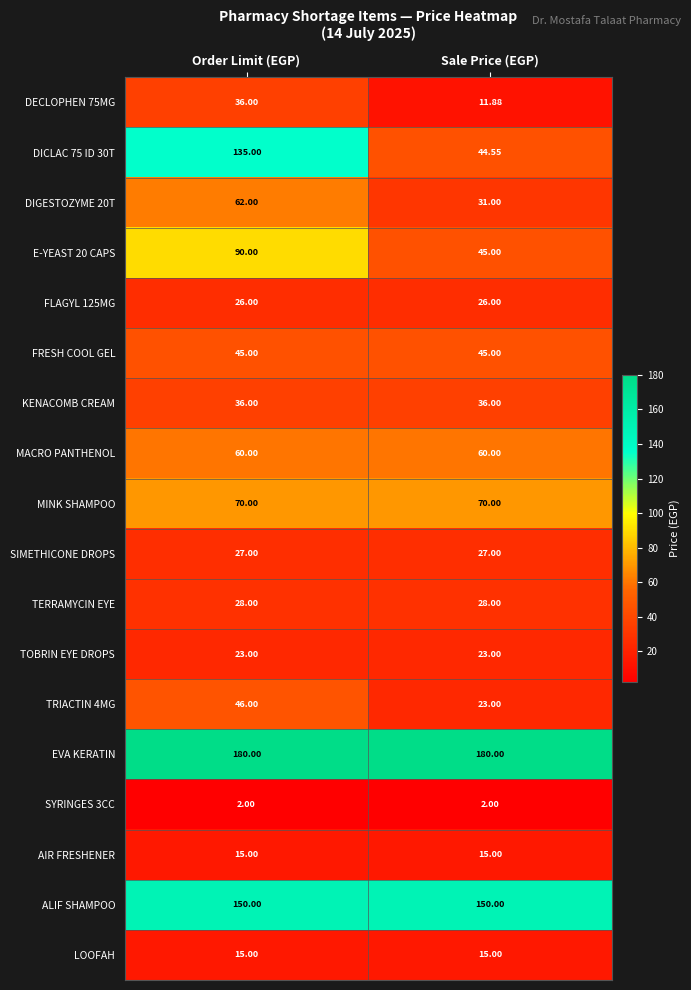

Which series has the largest total across all categories?

EVA KERATIN